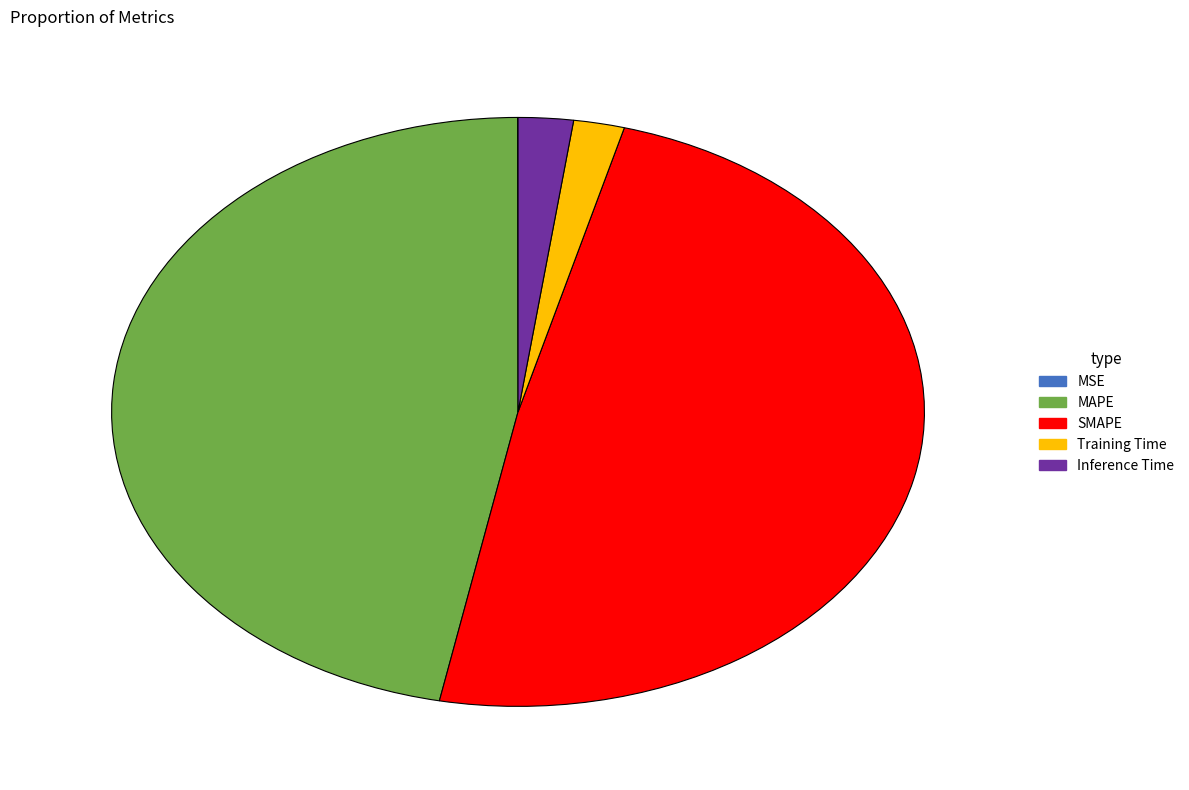

Is the sum of Inference Time and SMAPE greater than half?

Yes